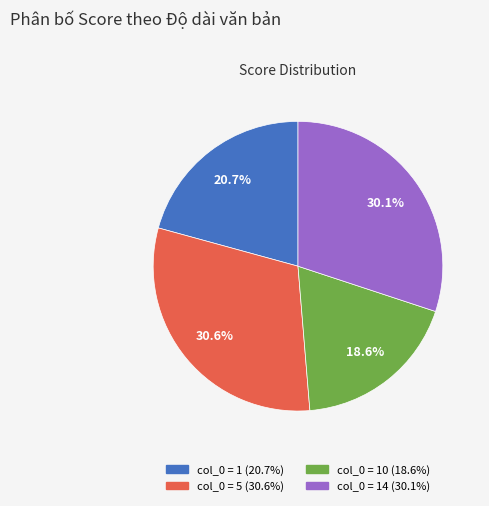

Does any single category account for the majority?

No